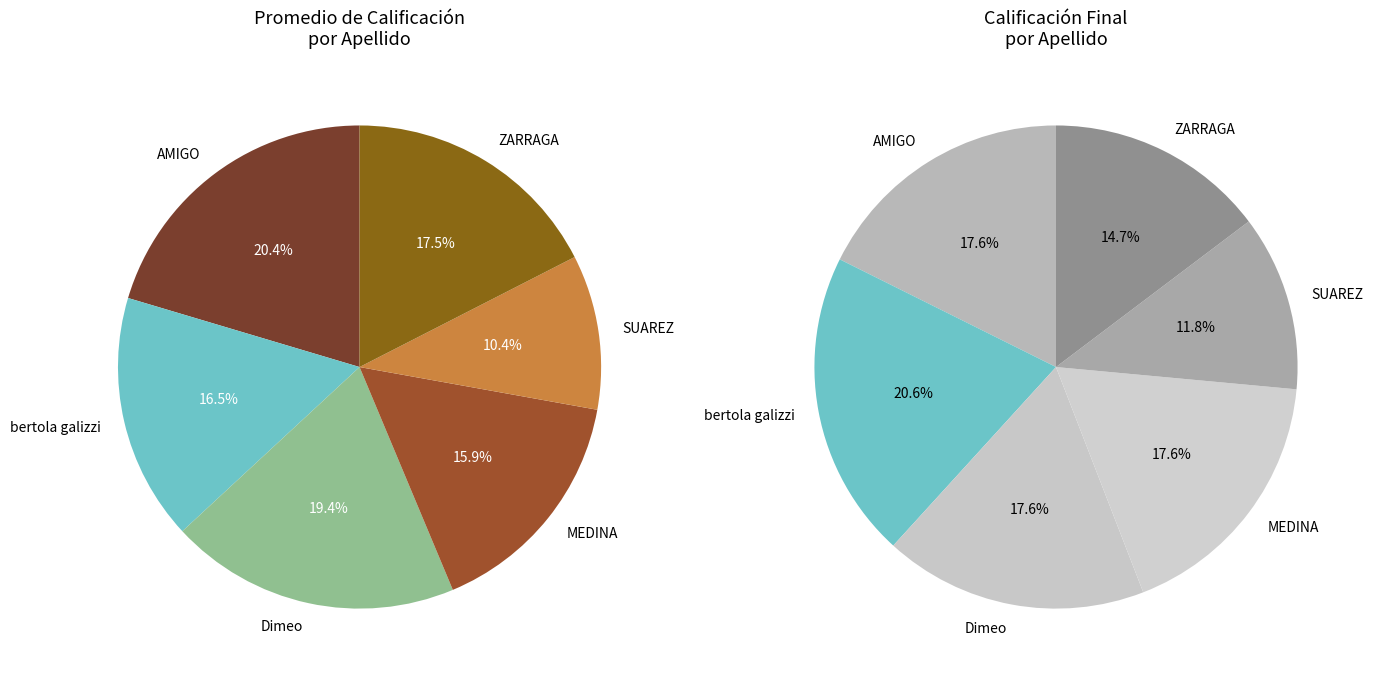

To the nearest percent, what is the difference between the Dimeo and SUAREZ slice percentages?

9%